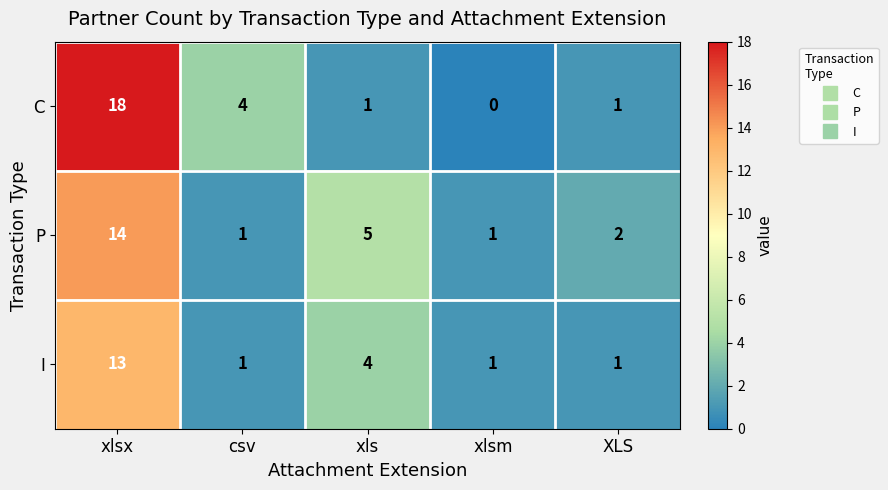

What is the average value of the I series?

4